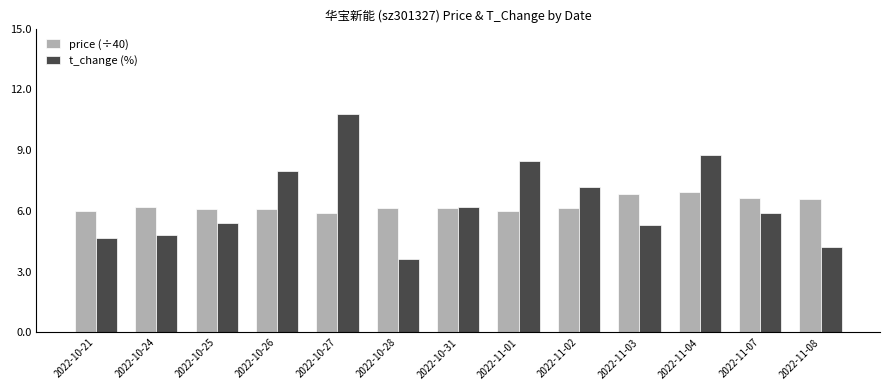

What is the greatest value displayed?

10.8